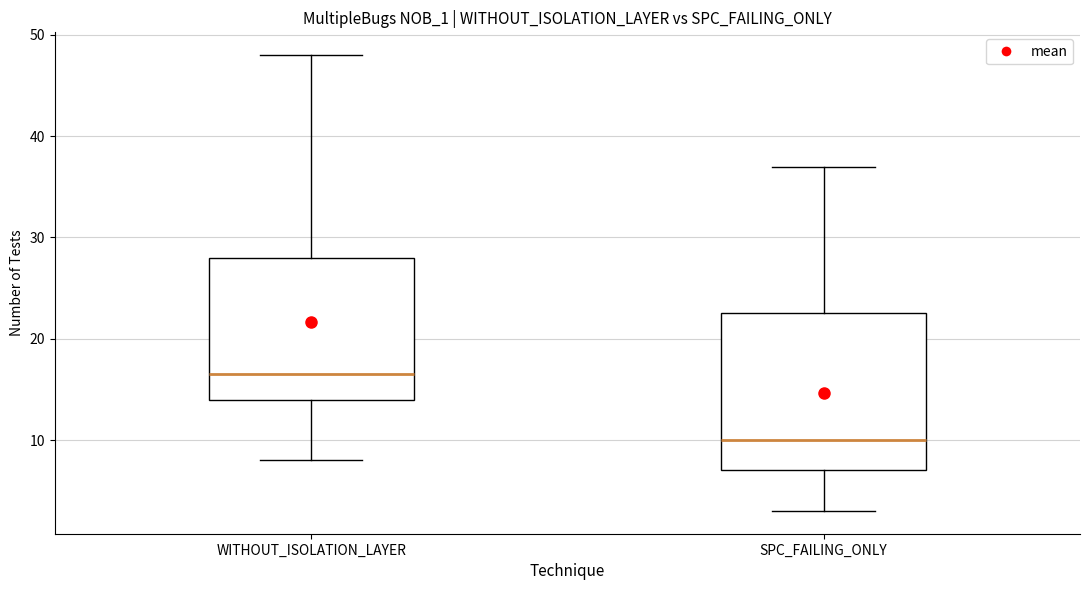

Where does the lower whisker of the box for WITHOUT_ISOLATION_LAYER end on the y-axis? The values are not printed on the chart, so give them approximately, as read against the axis.

8